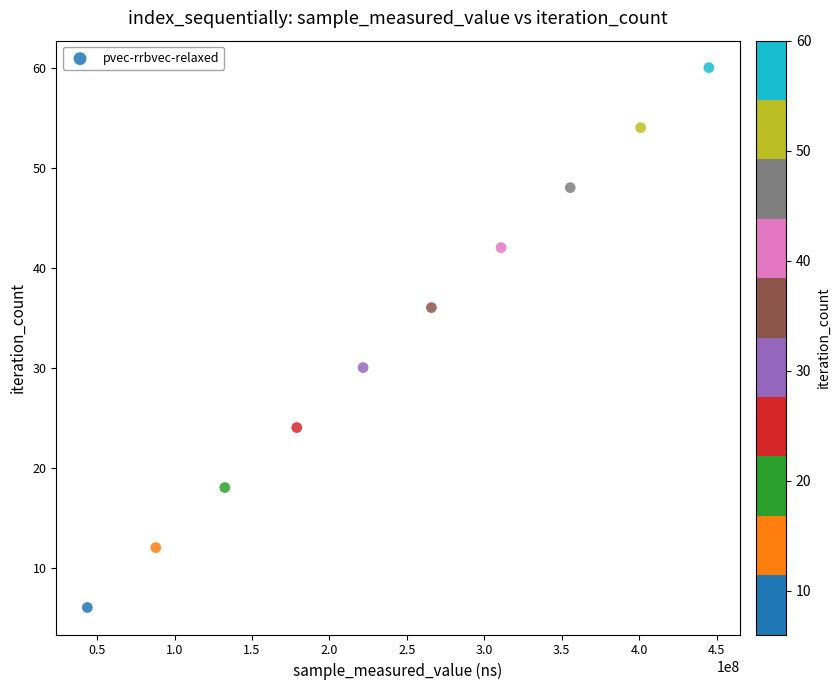

What is the range of Y values (max minus min)?

54